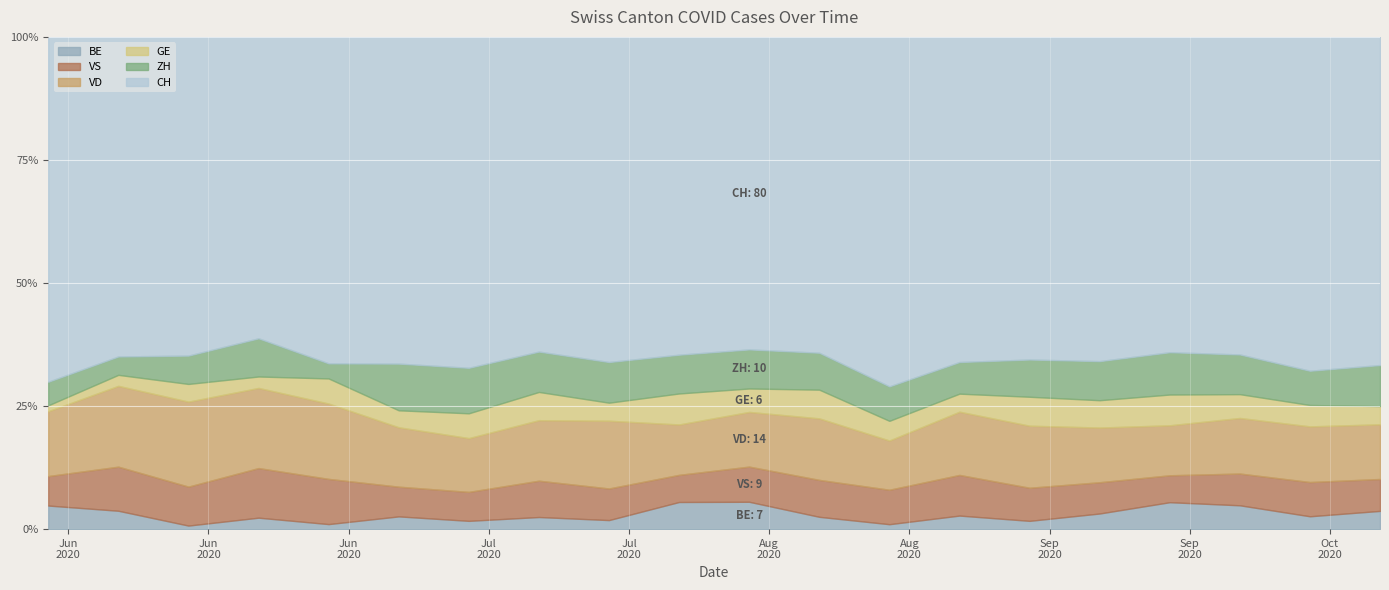

List the labels in order of VD value, largest first.

2, 0, 1, 3, 4, 7, 8, 11, 14, 5, 10, 13, 15, 17, 6, 9, 16, 18, 19, 12